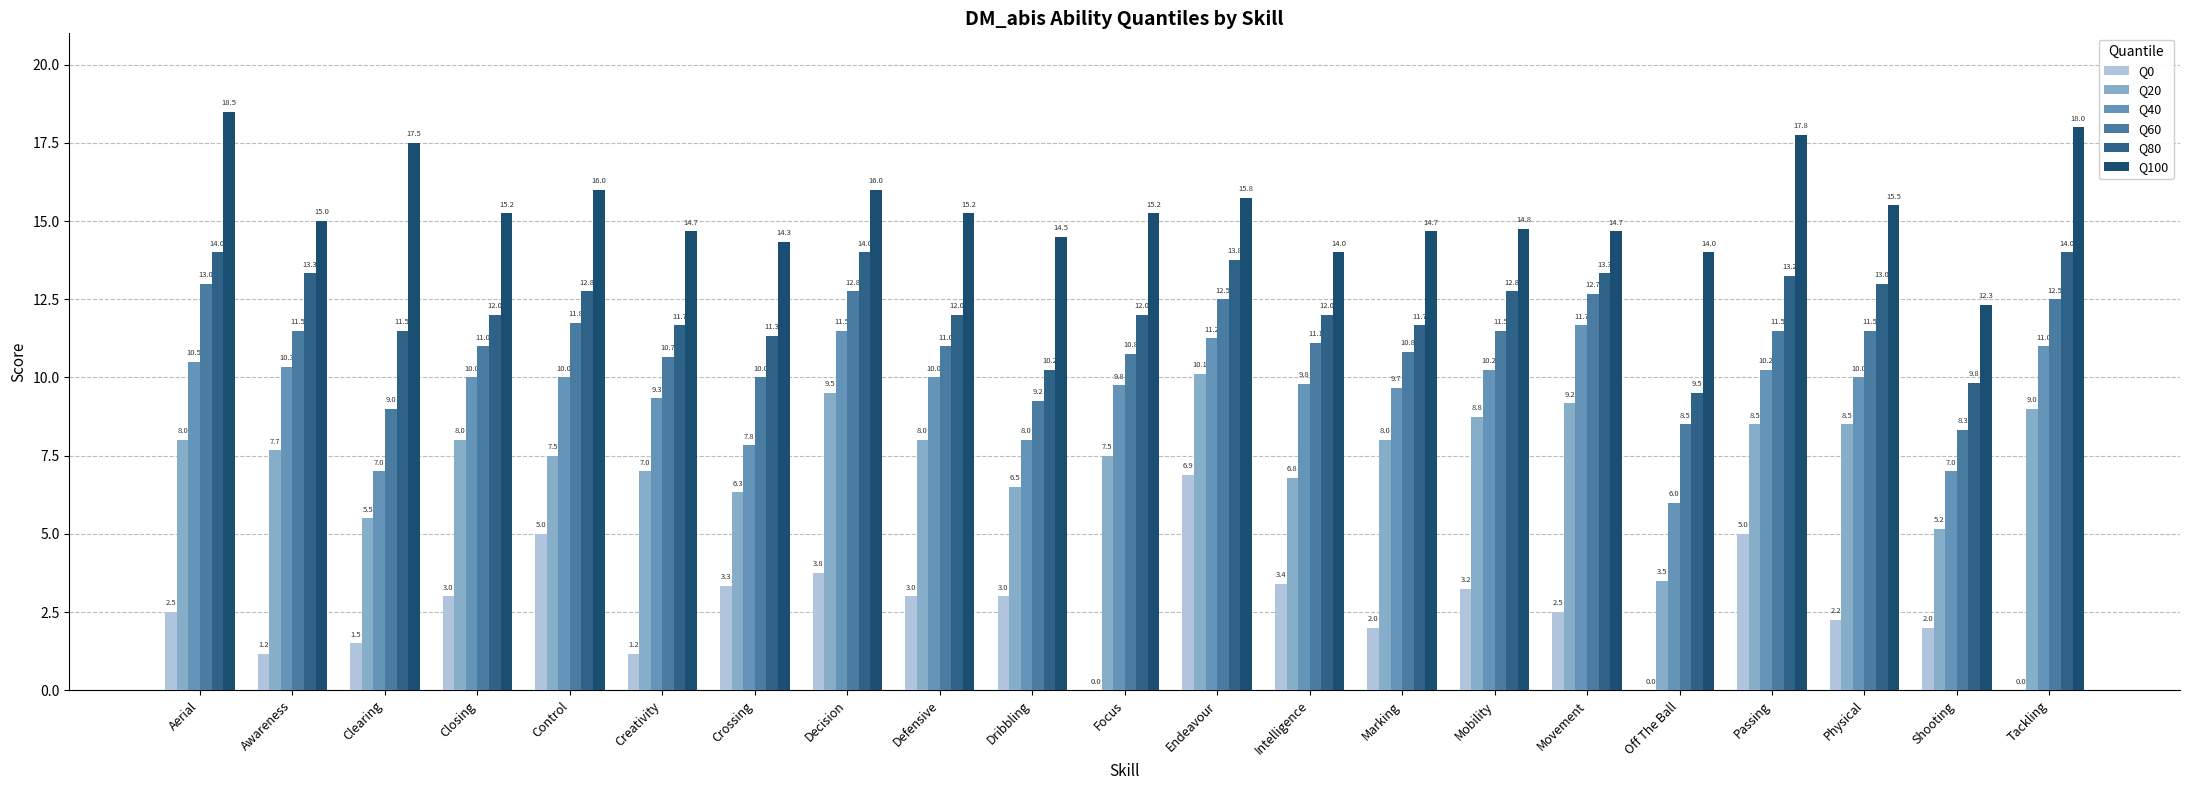

Is it true that Q80 equals 12.0 at Closing?

True